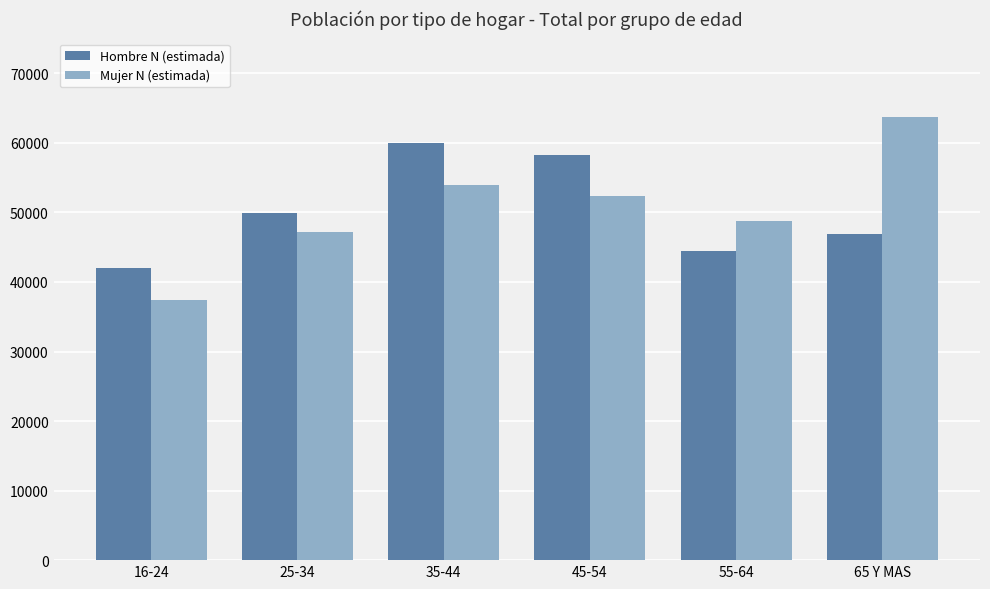

What are all the series names shown in the legend?

Hombre N (estimada), Mujer N (estimada)